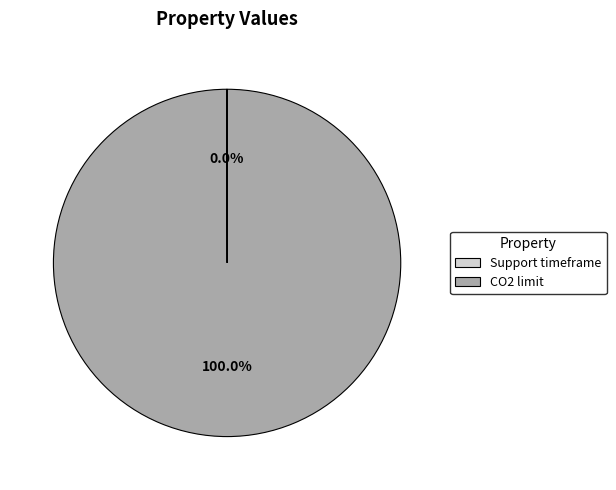

True or false: CO2 limit accounts for 100% of the total.

True